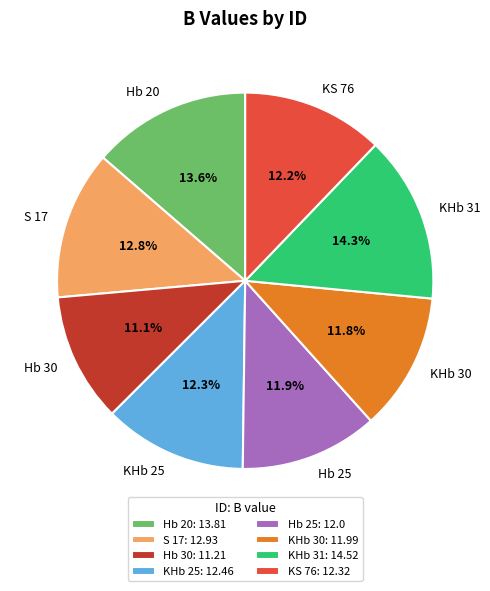

To the nearest percent, what is the combined percentage of KS 76 and KHb 30?

24%